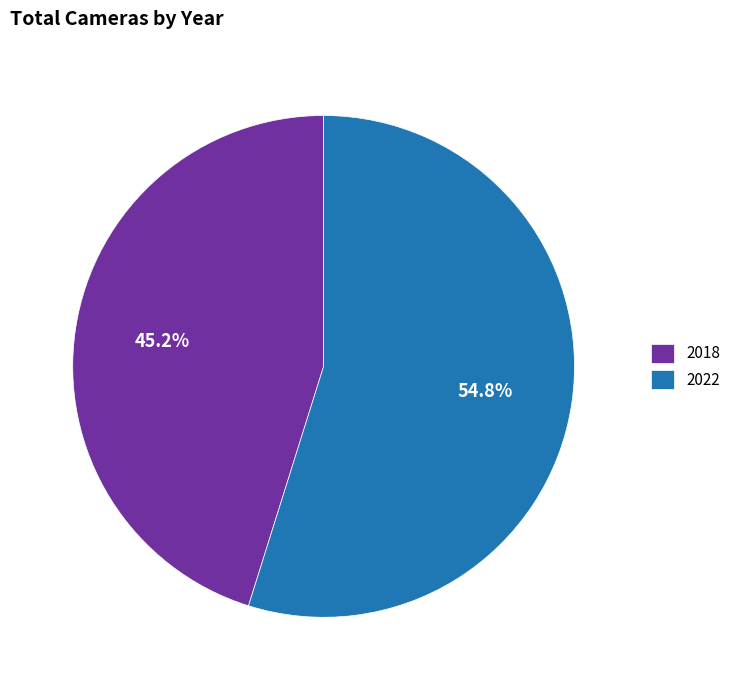

To the nearest percent, what is the combined percentage of 2022 and 2018?

100%